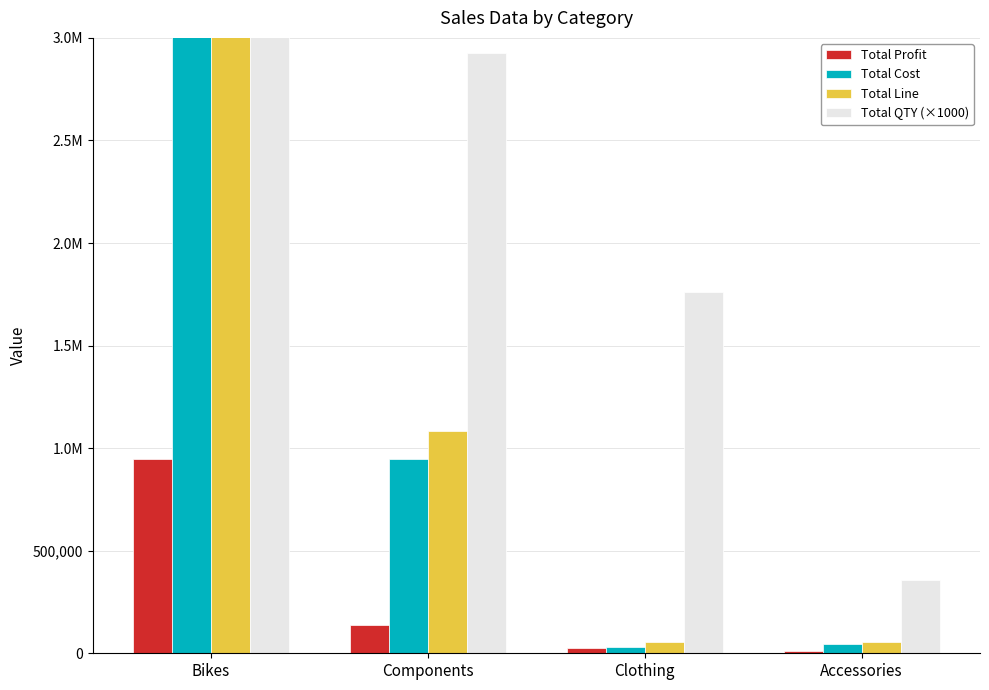

What is the difference between the maximum and minimum values in the Total Profit series?

937500.1